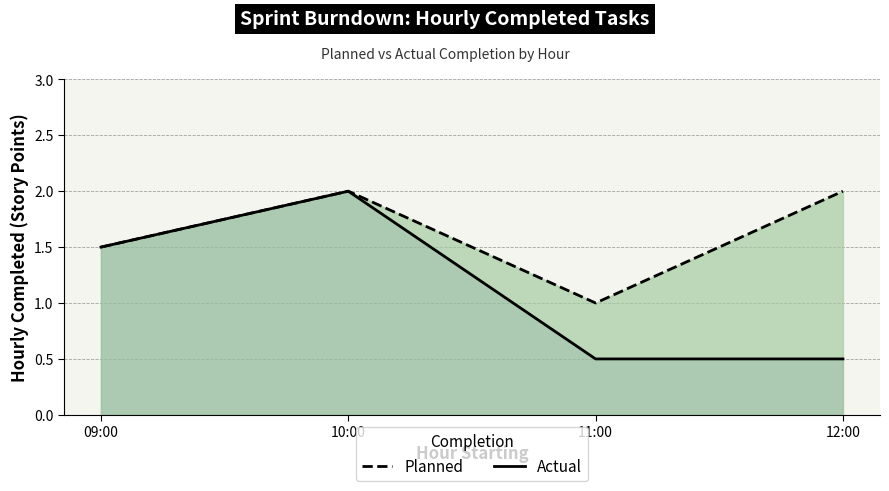

Is it true that Planned equals 0.5 at 12:00?

False